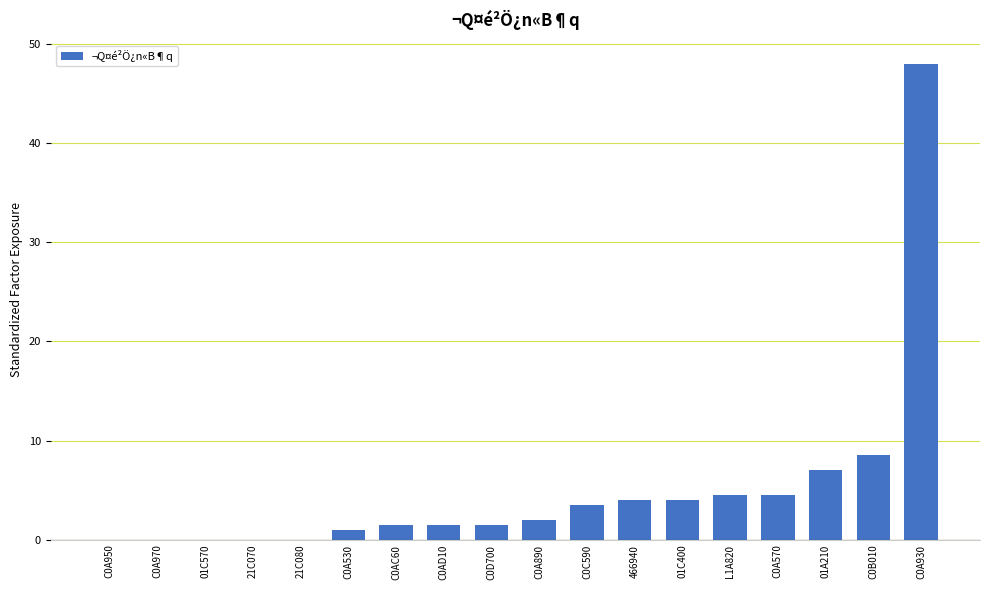

What is the change in value from C0AD10 to C0A570?

+3.0